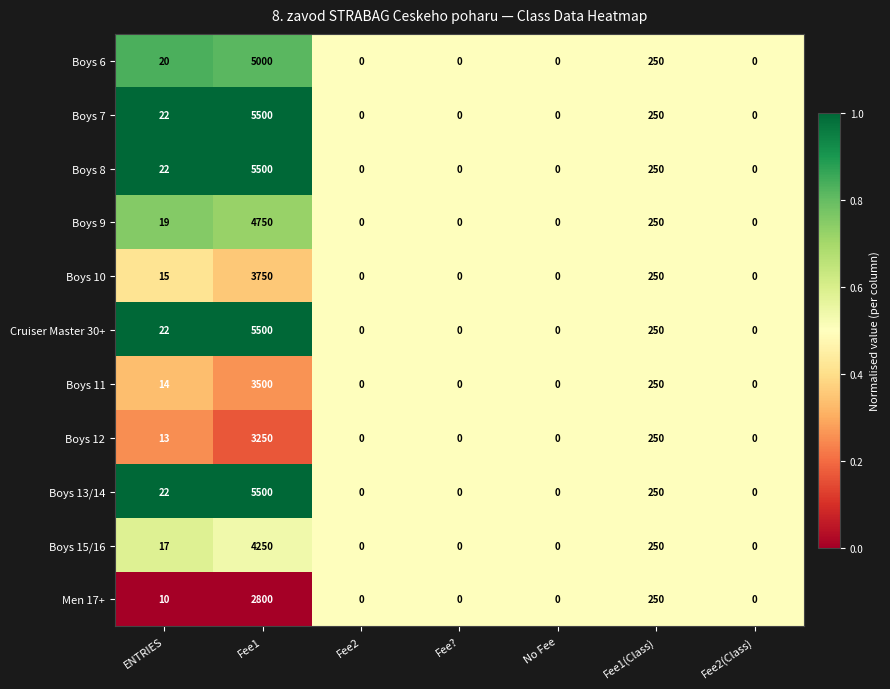

At which category is the sum across all series the highest?

Fee1